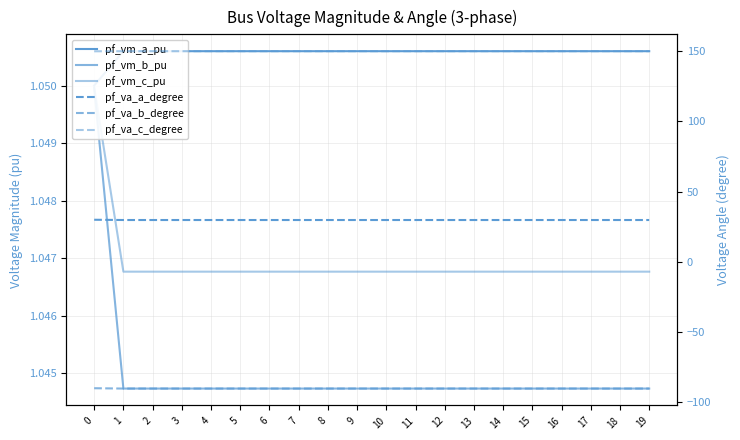

What are all the series names shown in the legend?

pf_vm_a_pu, pf_vm_b_pu, pf_vm_c_pu, pf_va_a_degree, pf_va_b_degree, pf_va_c_degree